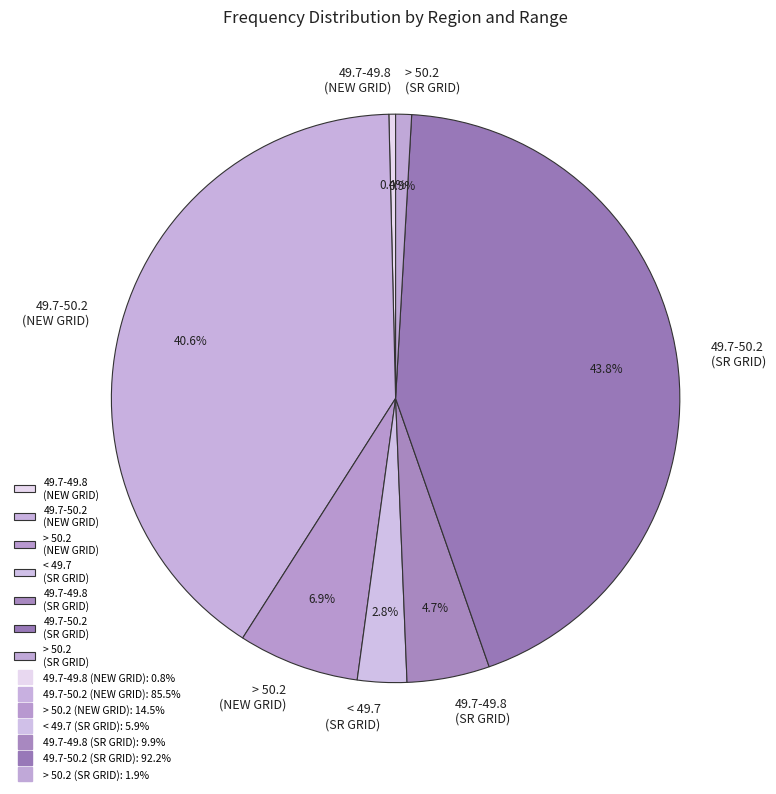

To the nearest percent, what portion does < 49.7 (SR GRID) represent?

3%